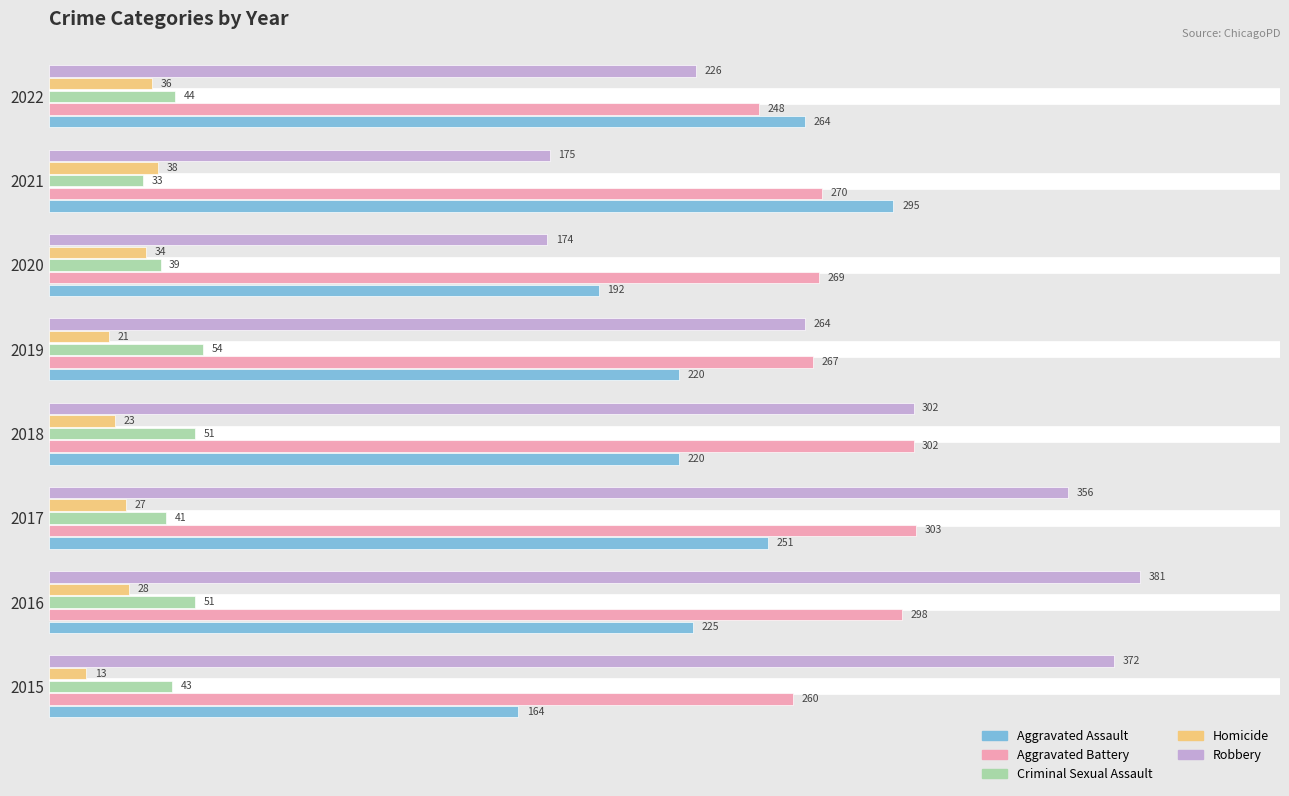

What is the difference between the maximum and minimum values in the Aggravated Assault series?

131